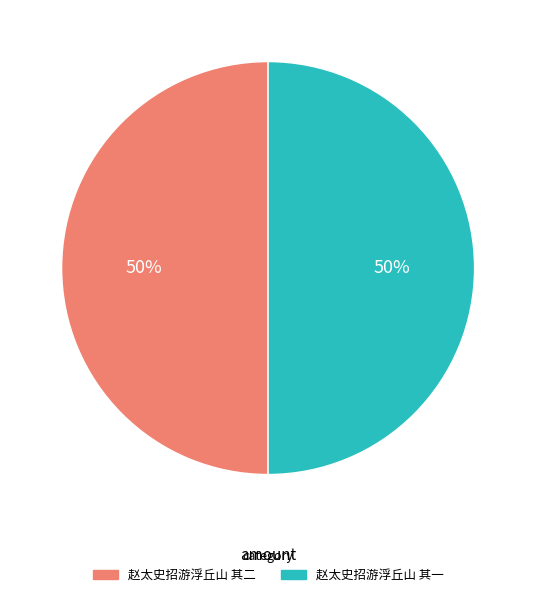

Is it true that 赵太史招游浮丘山 其一 is 50% of the pie?

True